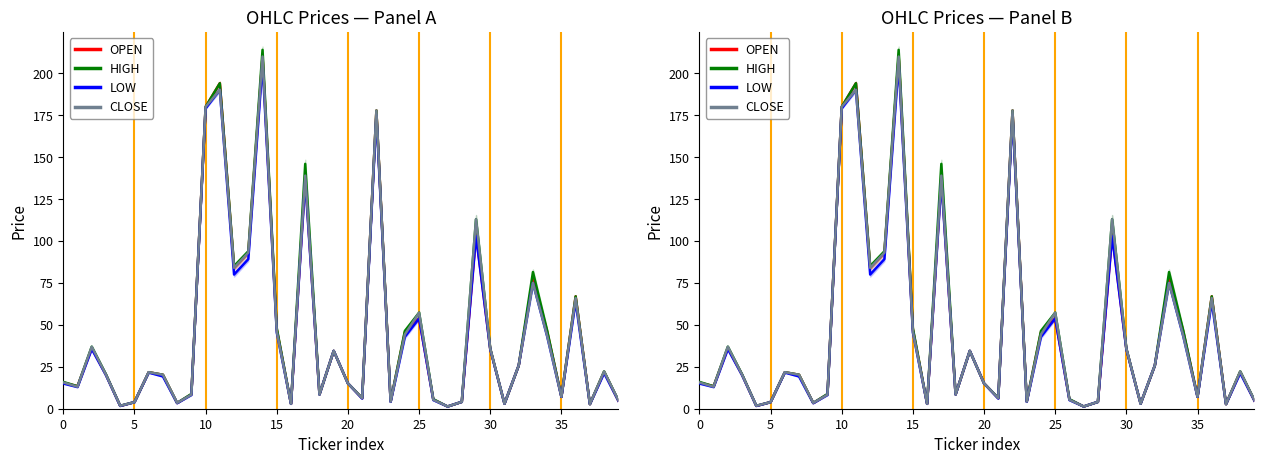

True or false: CLOSE and HIGH intersect in this chart.

False